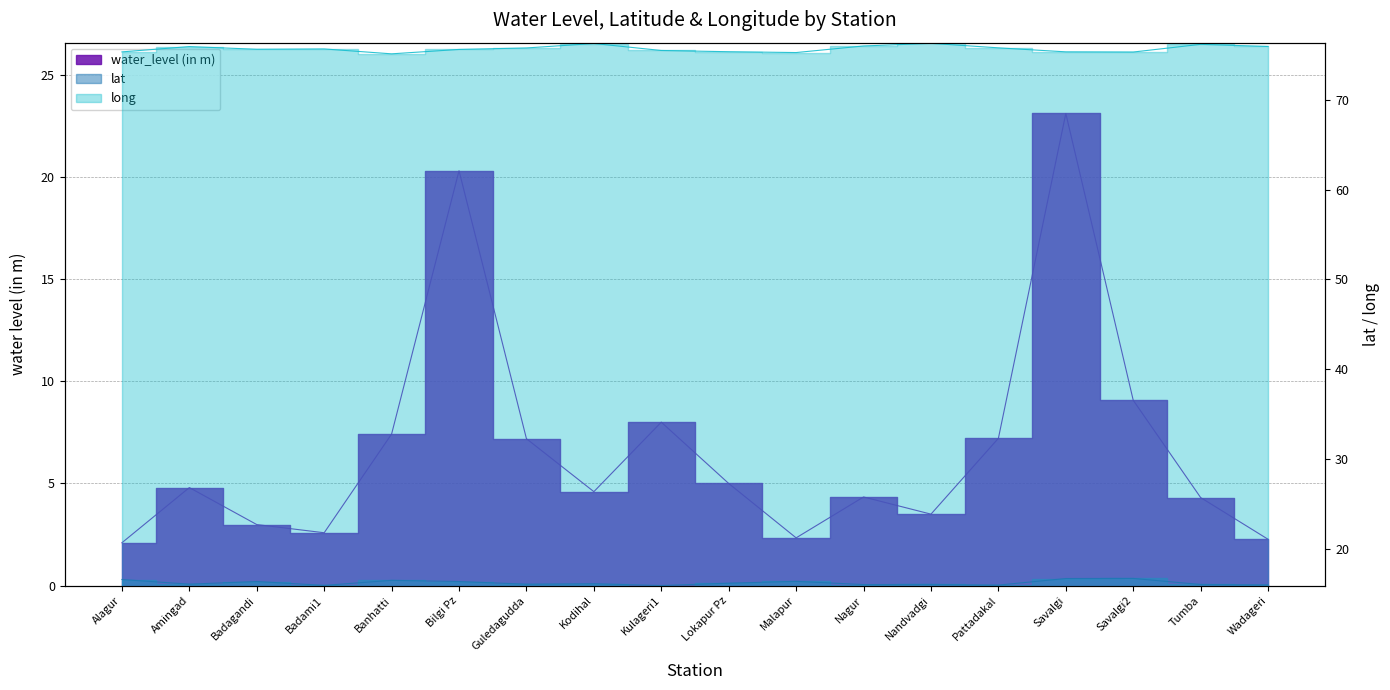

What is the difference between the highest and lowest values at Alagur?

73.2